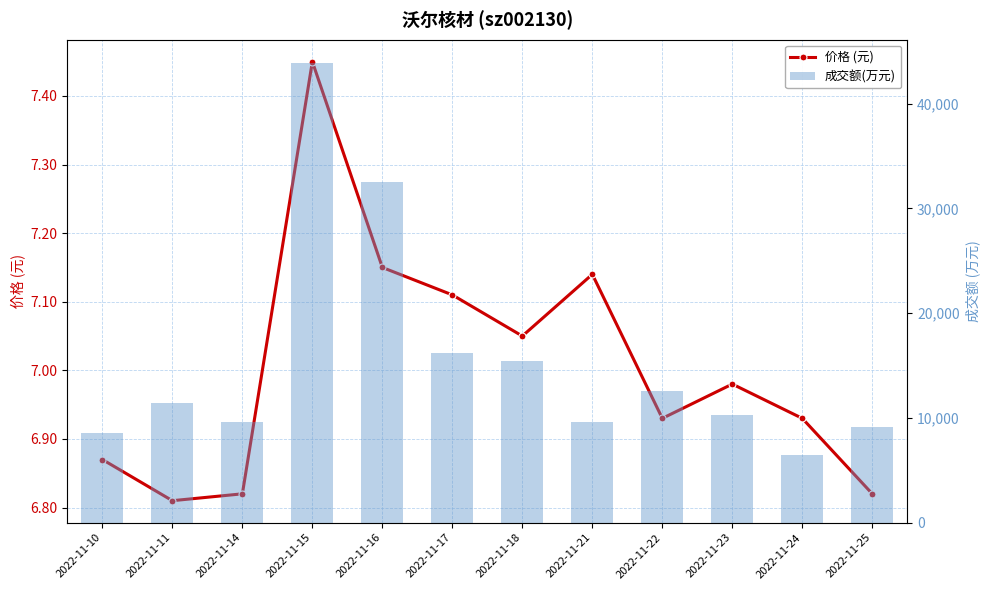

What is the sum of the 成交额(万元) values at 2022-11-23 and 2022-11-14?

19923.0